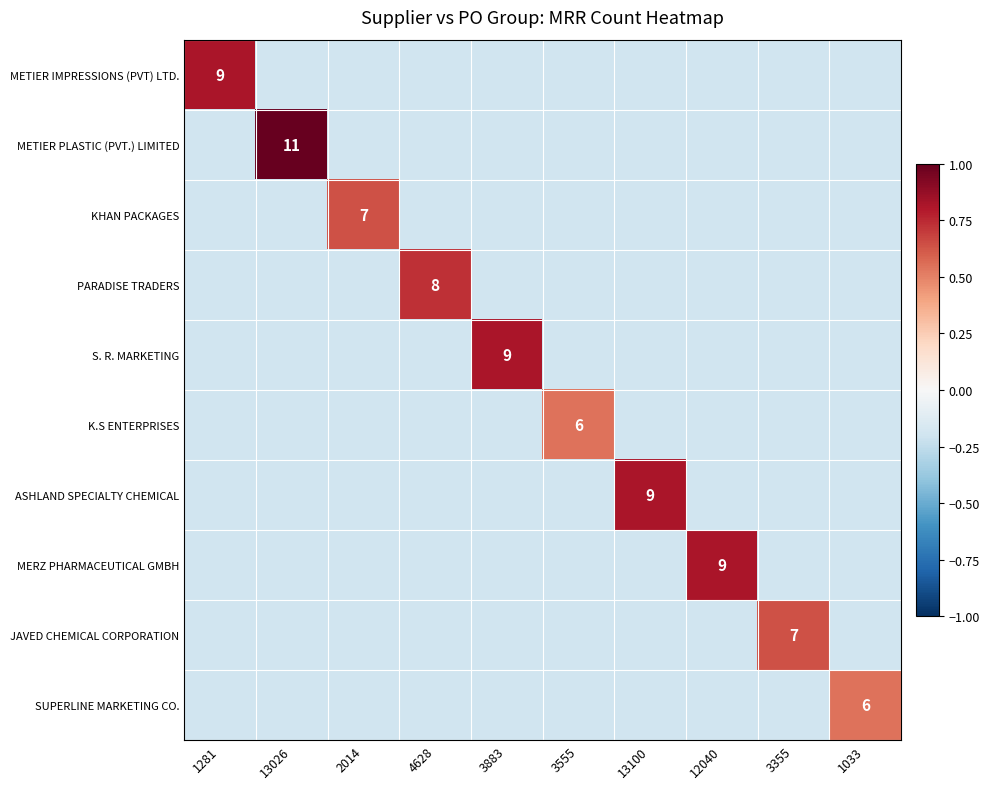

Rank the series by their maximum value, from highest to lowest.

METIER PLASTIC (PVT.) LIMITED, METIER IMPRESSIONS (PVT) LTD., S. R. MARKETING, ASHLAND SPECIALTY CHEMICAL, MERZ PHARMACEUTICAL GMBH, PARADISE TRADERS, KHAN PACKAGES, JAVED CHEMICAL CORPORATION, K.S ENTERPRISES, SUPERLINE MARKETING CO.